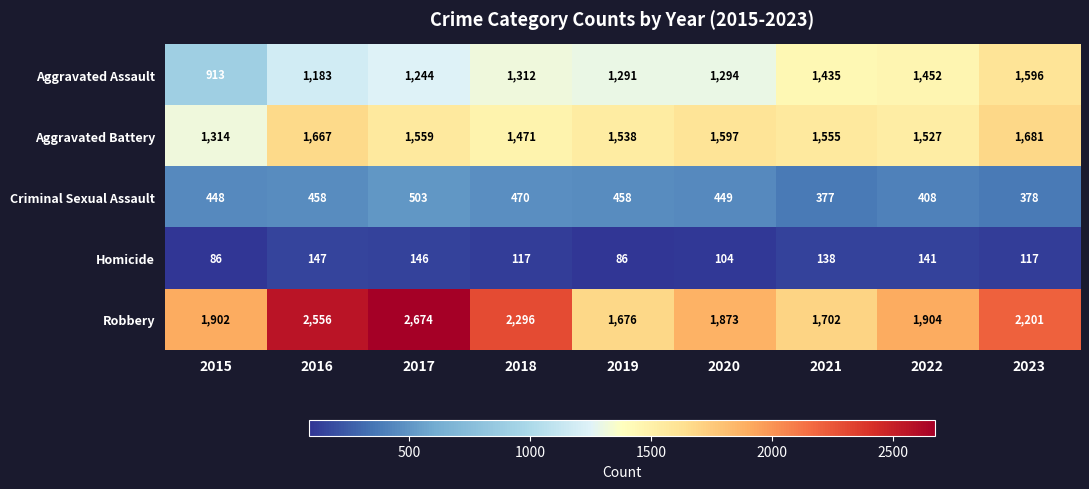

What is the smallest value displayed?

86